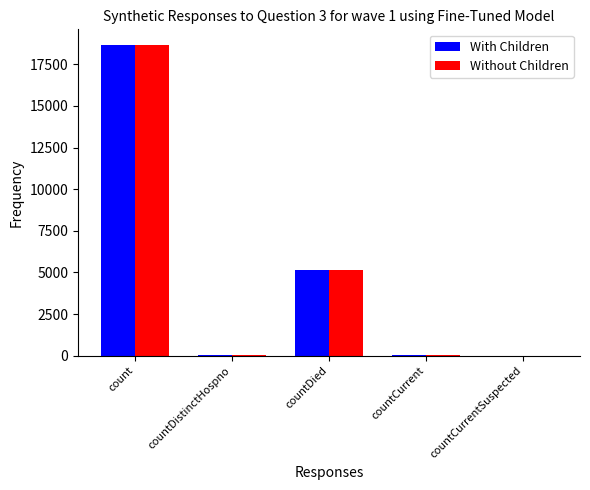

Which label corresponds to the largest value in the chart?

count